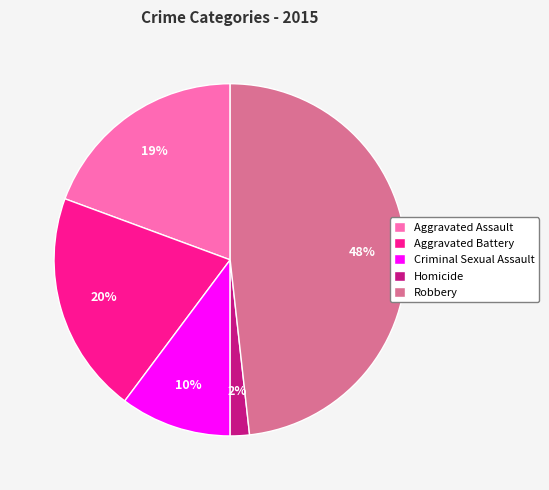

Combined, do Aggravated Assault and Aggravated Battery account for over 50%?

No